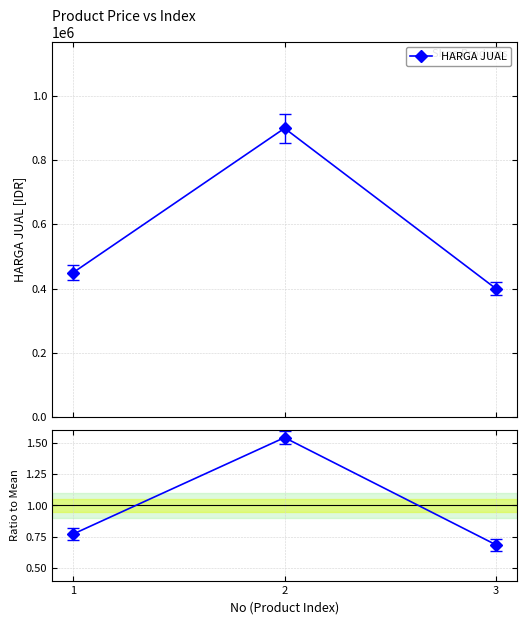

Between 3 and 2, which is larger?

2